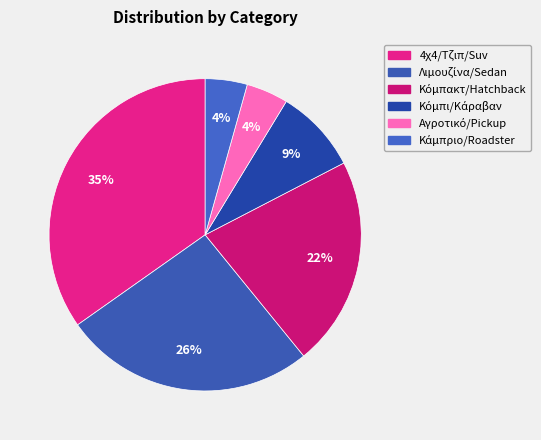

Is it true that 4χ4/Τζιπ/Suv is 47% of the pie?

False